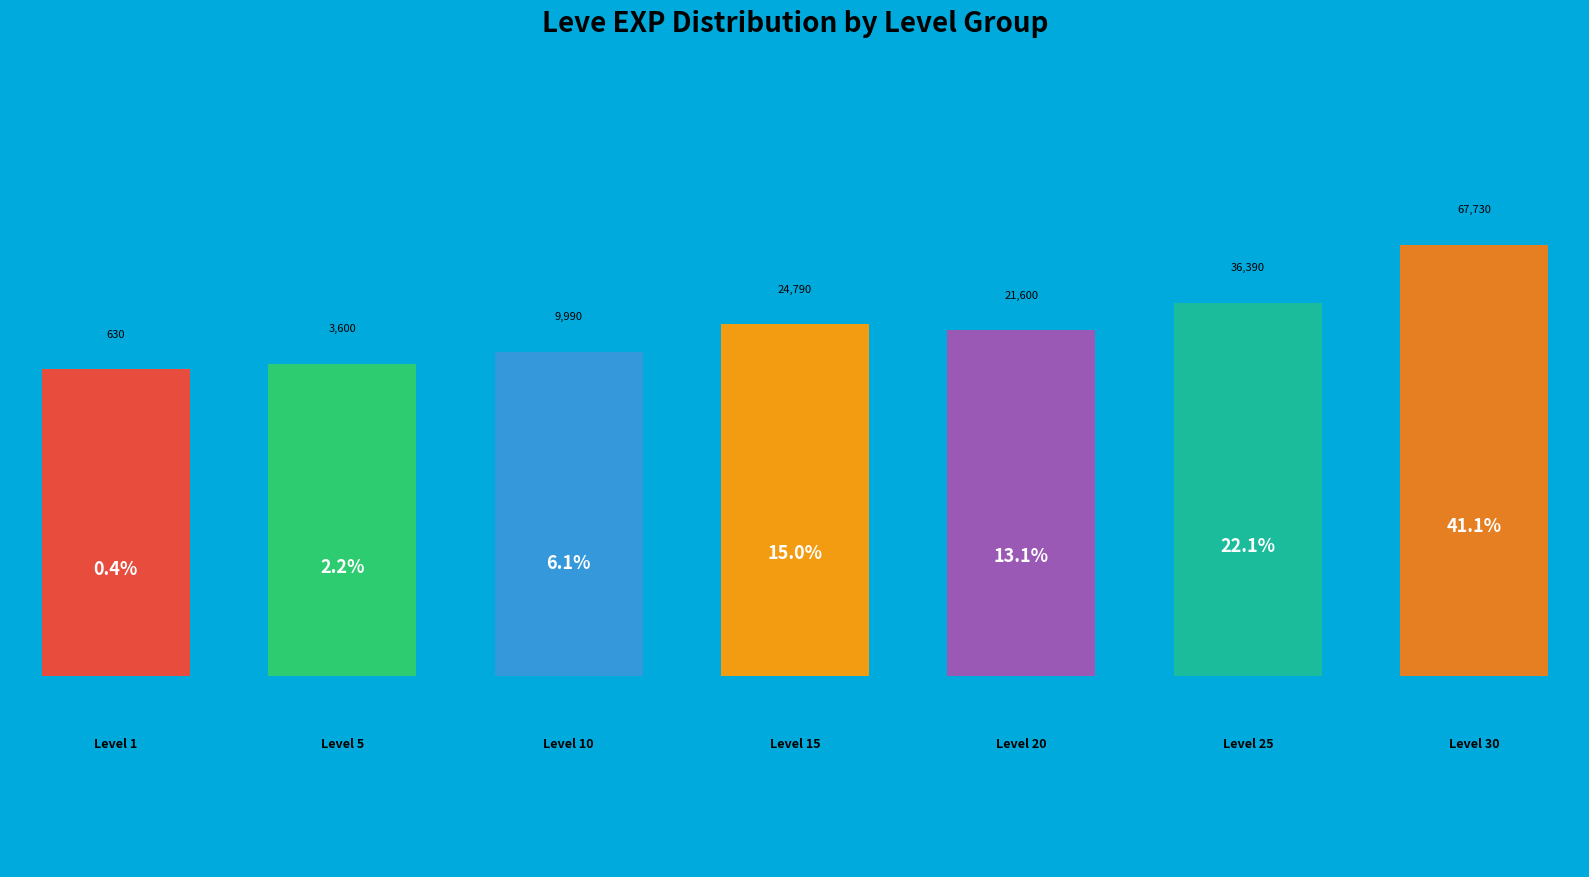

Does 5 represent more than half of the total?

No